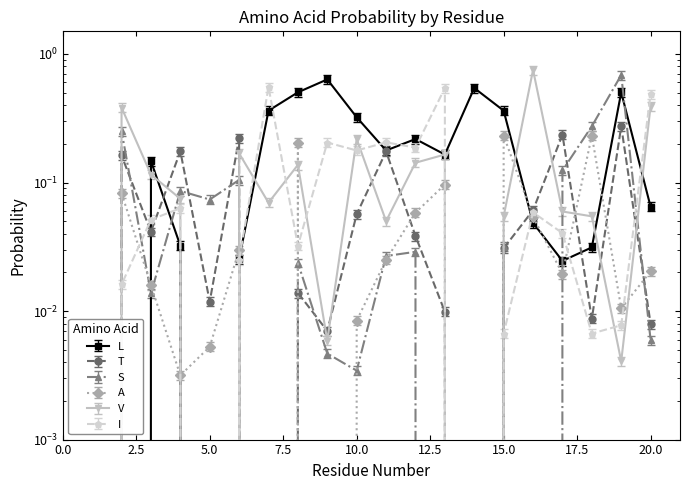

At how many categories does at least one series exceed 0?

19